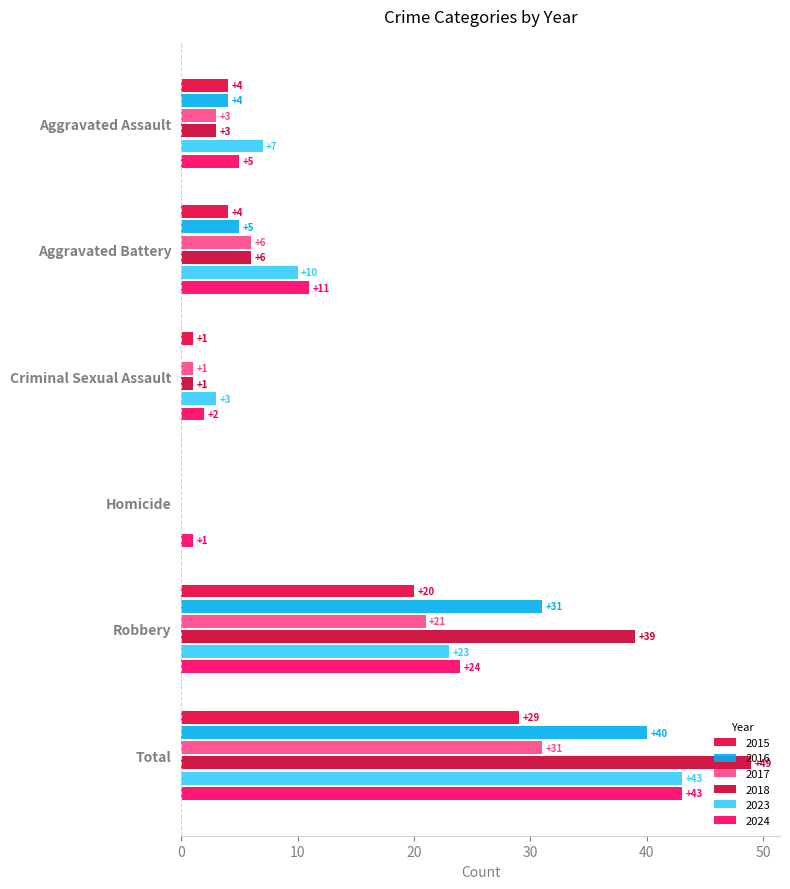

True or false: 2024 has a value of 32 at Robbery.

False